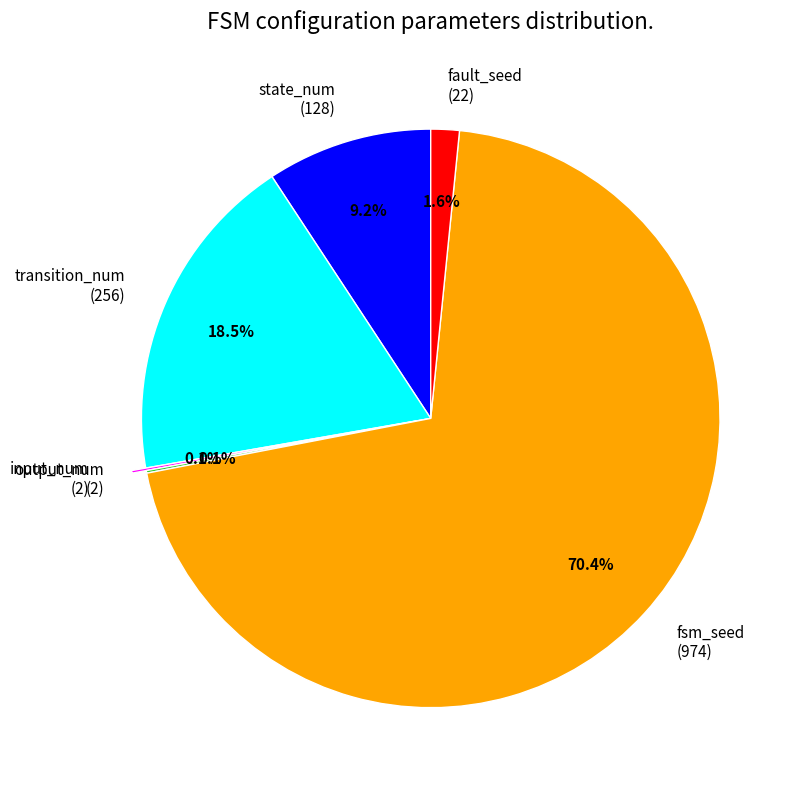

Is there a majority slice in this chart?

Yes